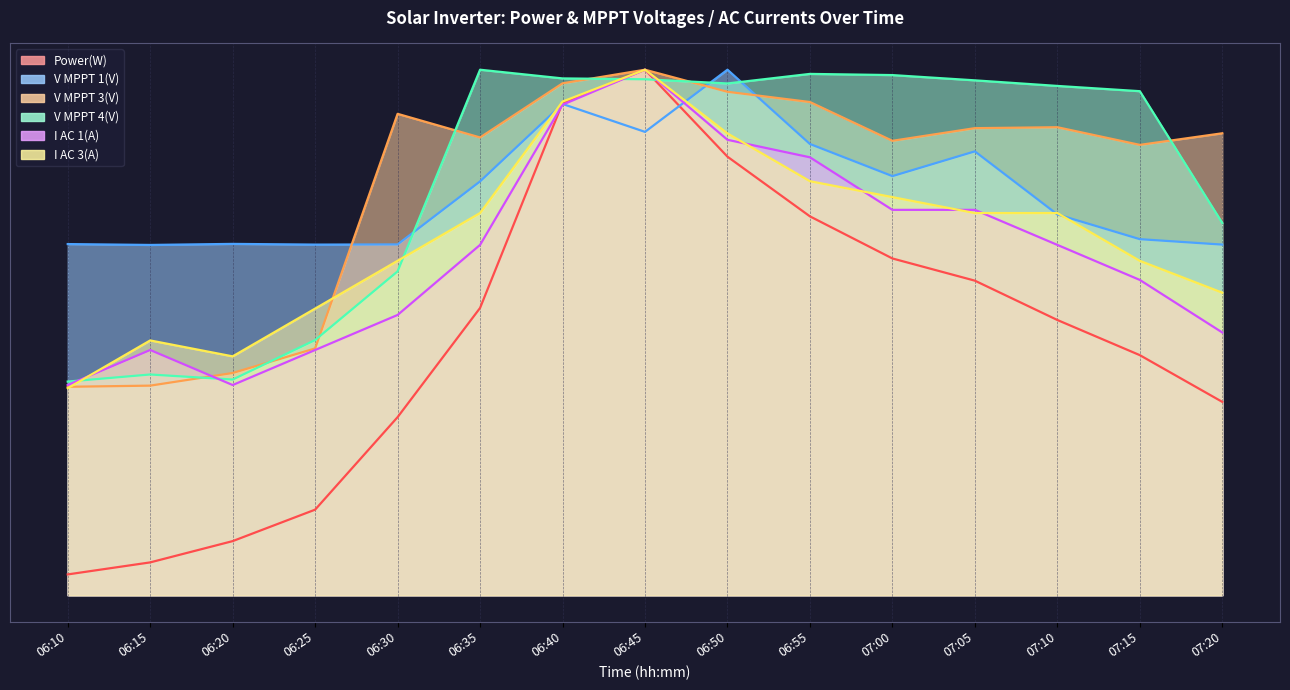

Which series has the largest total across all categories?

V MPPT 4(V)